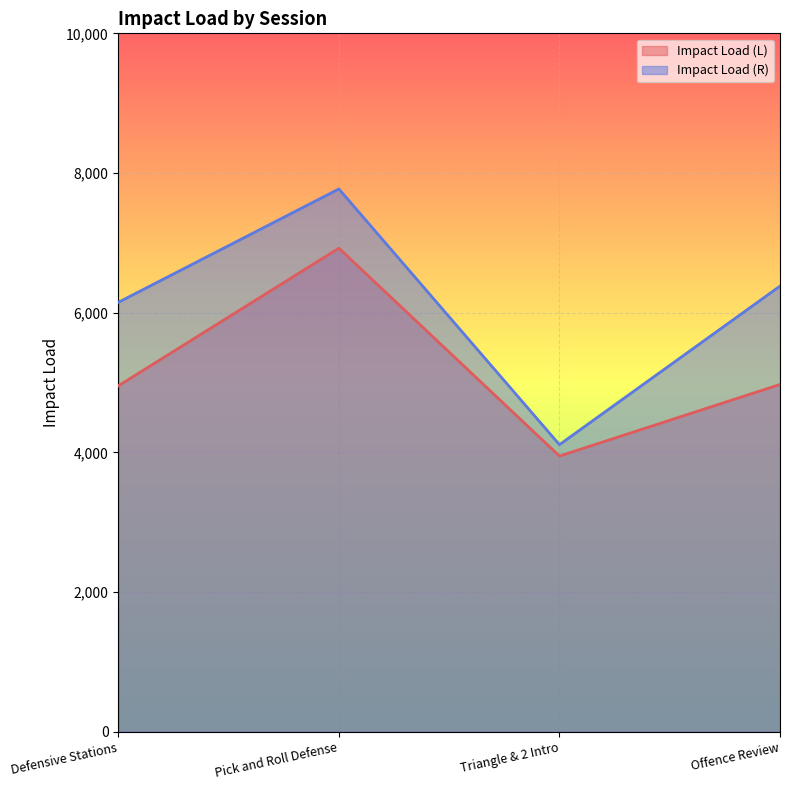

True or false: Impact Load (L) and Impact Load (R) intersect in this chart.

False